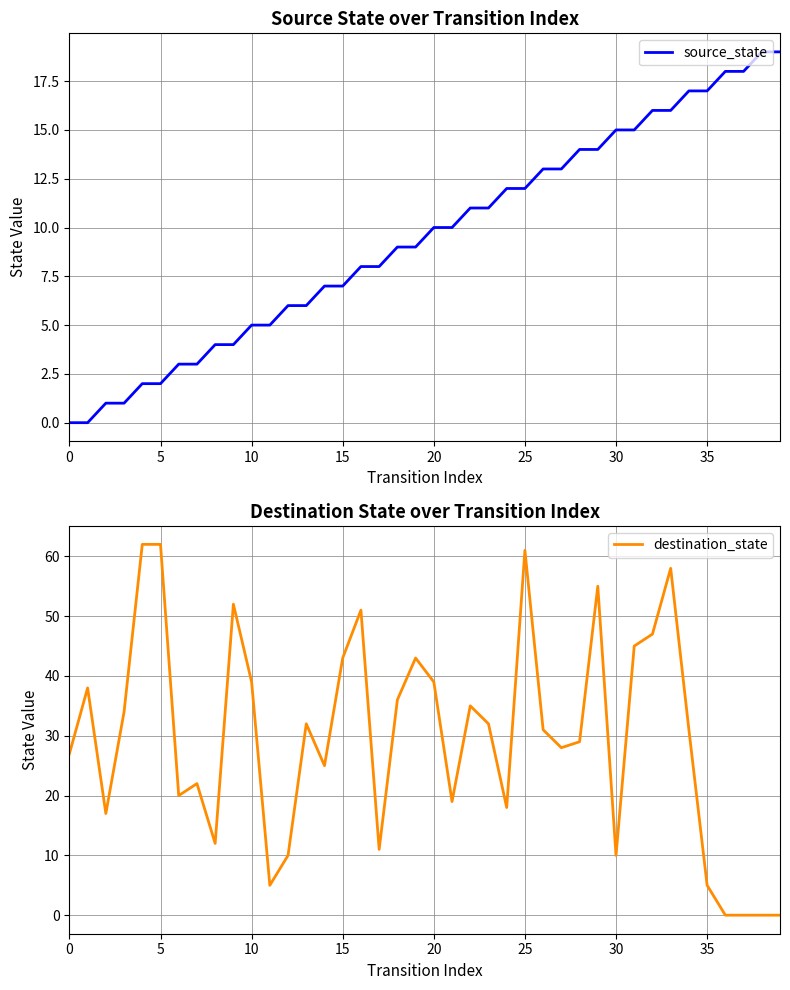

Reading left to right, transcribe all the data shown in this chart.

source_state: 0	0	1	1	2	2	3	3	4	4	5	5	6	6	7	7	8	8	9	9	10	10	11	11	12	12	13	13	14	14	15	15	16	16	17	17	18	18	19	19
destination_state: 27	38	17	34	62	62	20	22	12	52	39	5	10	32	25	43	51	11	36	43	39	19	35	32	18	61	31	28	29	55	10	45	47	58	31	5	0	0	0	0